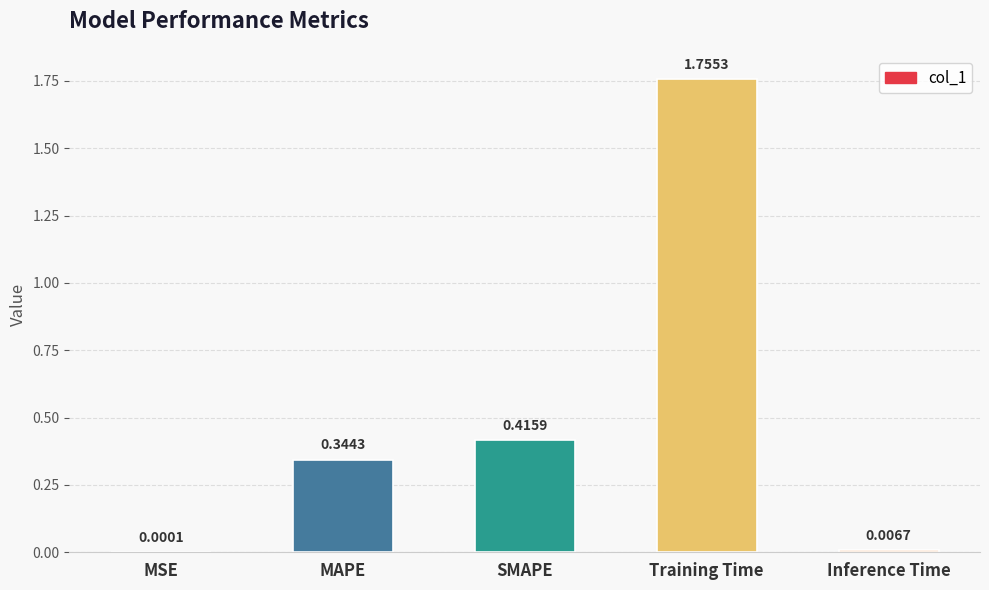

Which label corresponds to the largest value in the chart?

Training Time